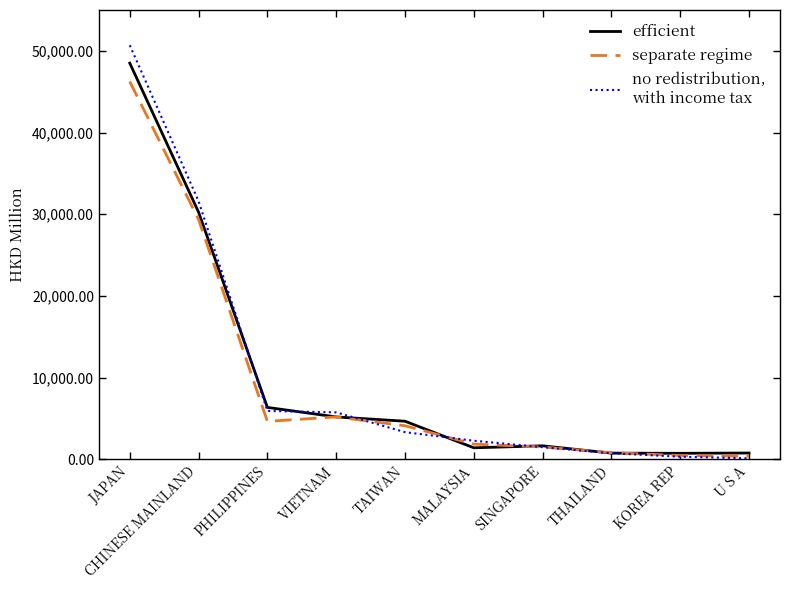

At which category is the sum across all series the highest?

JAPAN